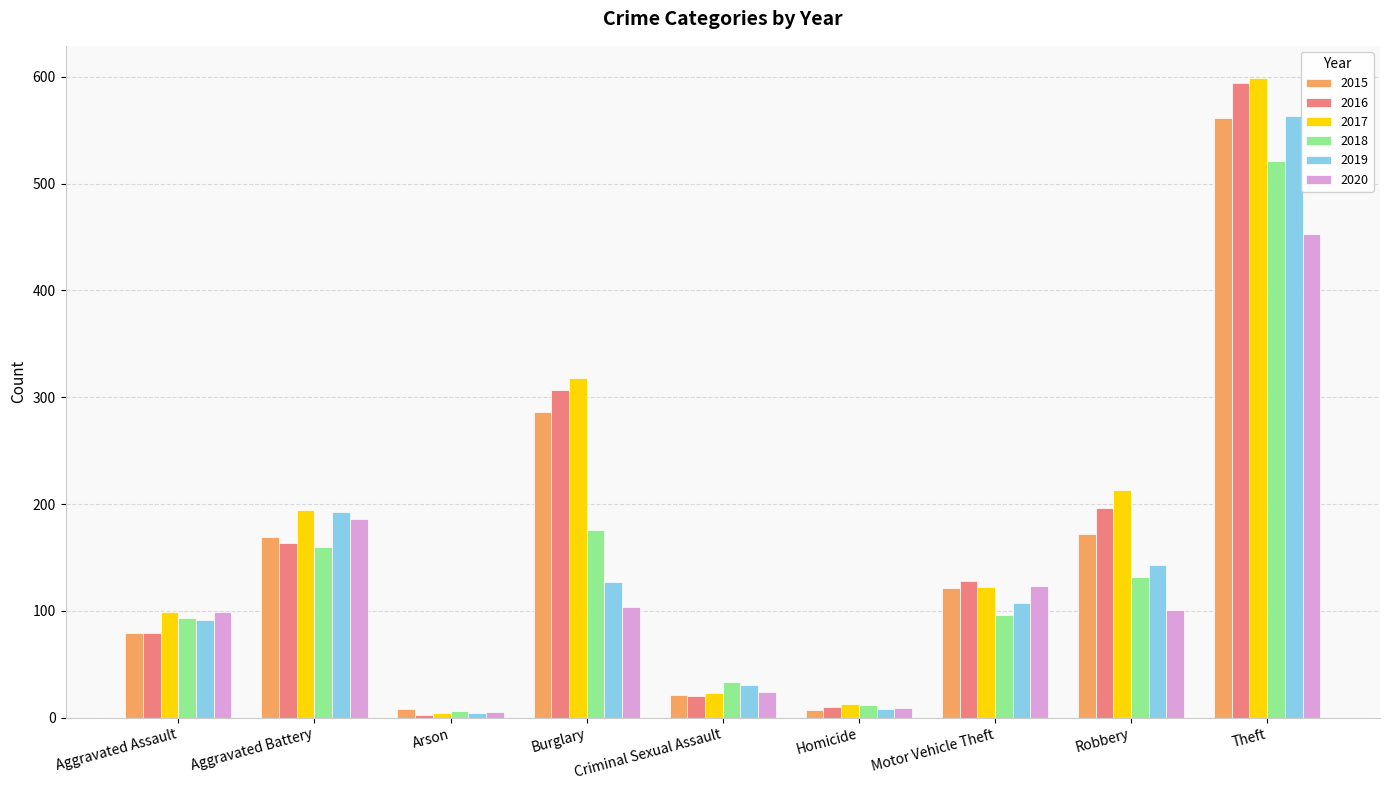

At how many categories does at least one series exceed 388?

1